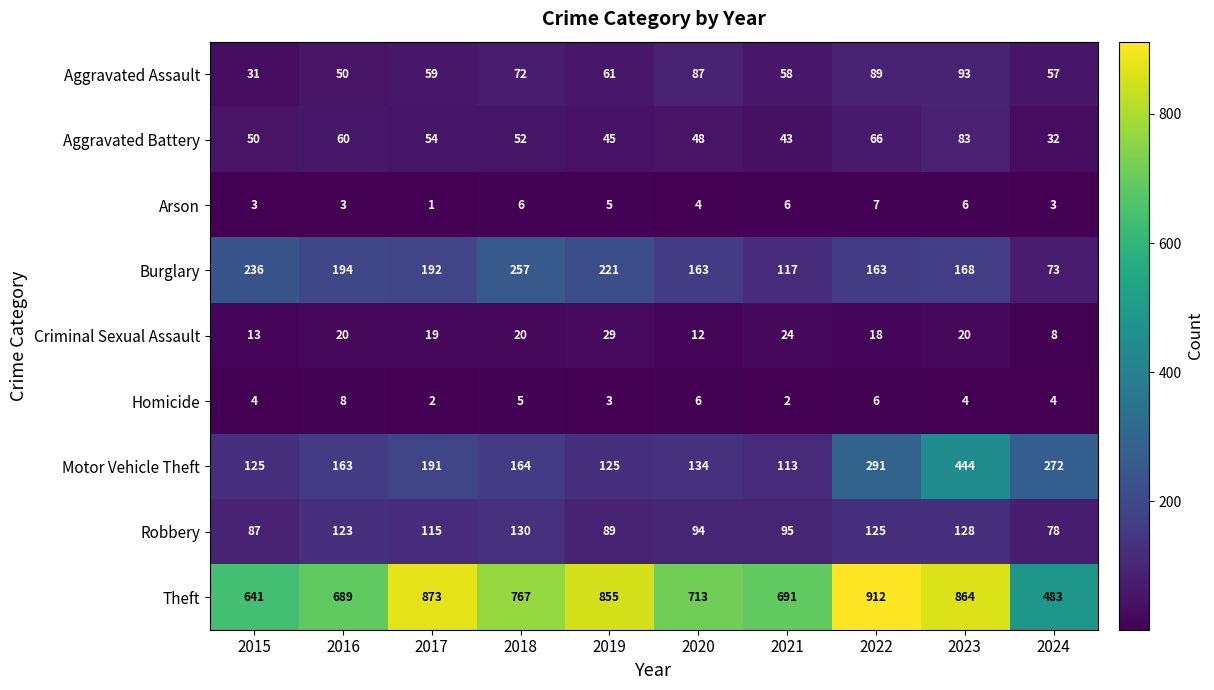

Which series changed the most between 2020 and 2024?

Theft